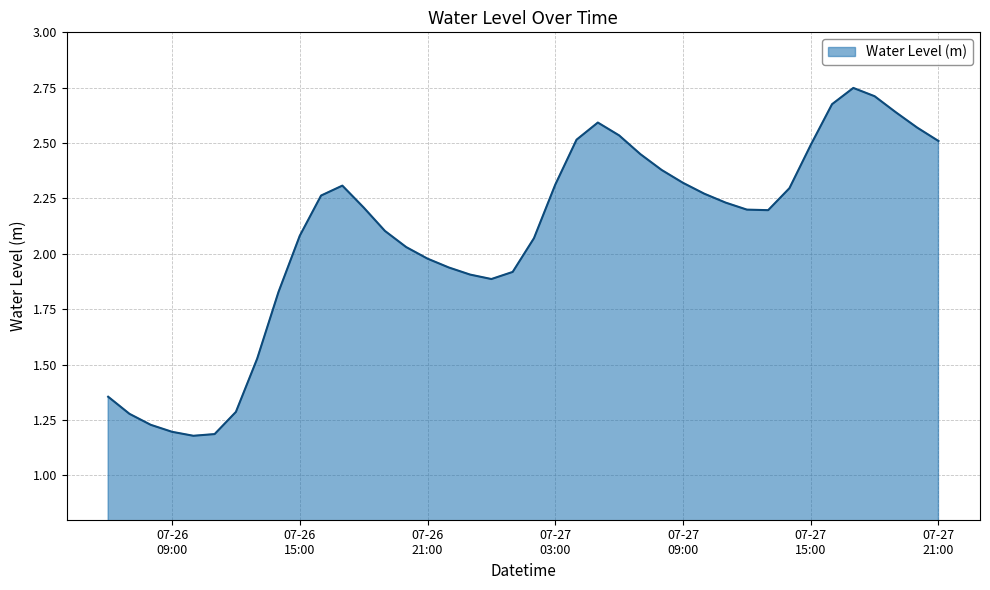

What is the difference between the maximum and minimum values?

1.6